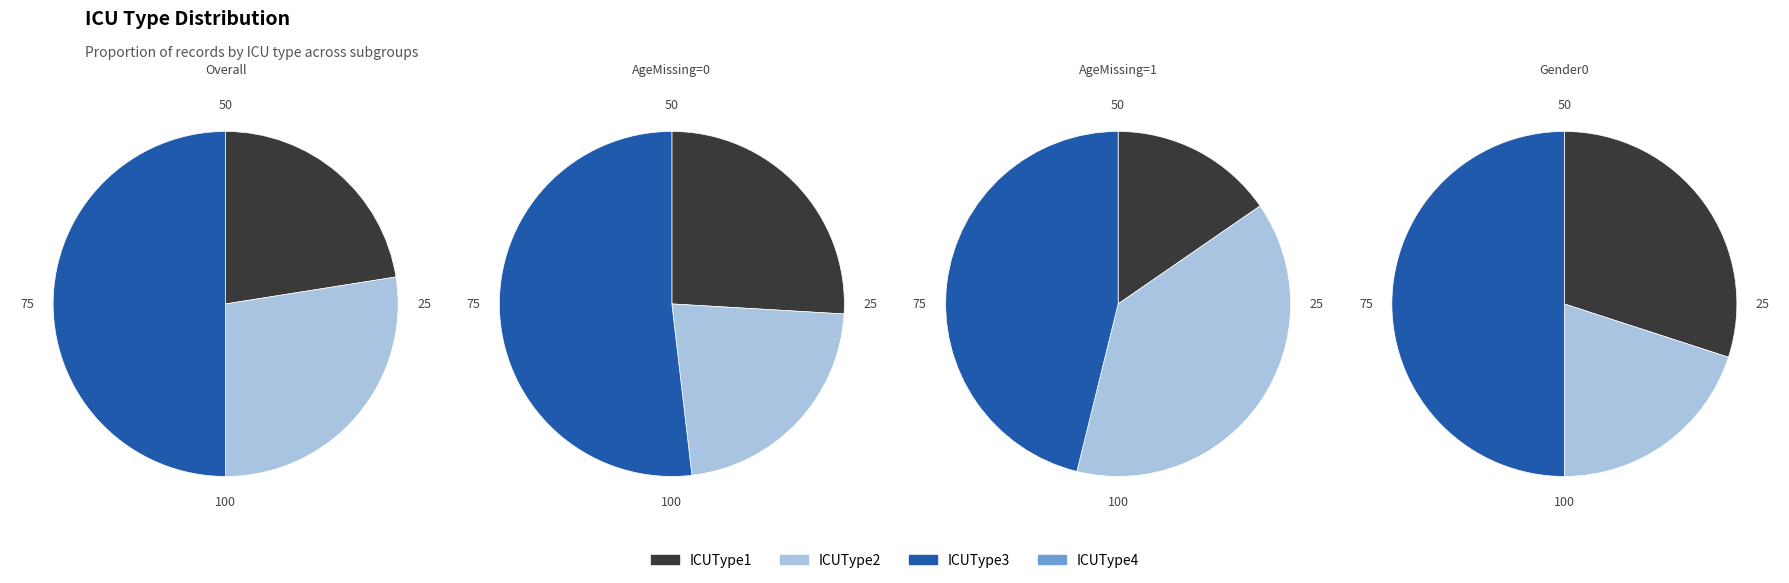

Rank the series by their maximum value, from lowest to highest.

ICUType4, ICUType1, ICUType2, ICUType3